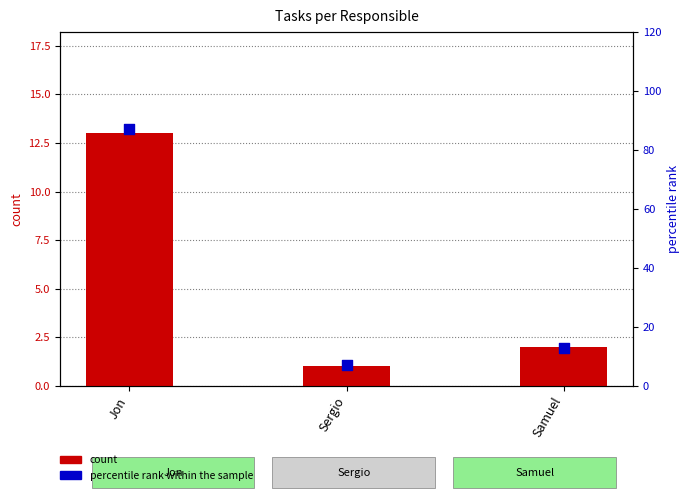

What are all the series names shown in the legend?

count, percentile rank within the sample